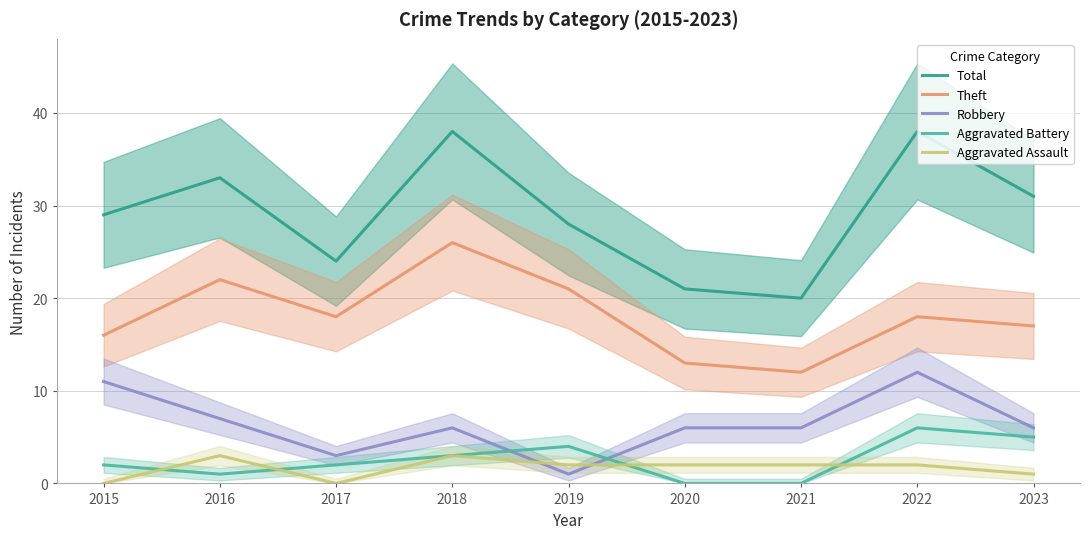

Which series has the largest total across all categories?

Total